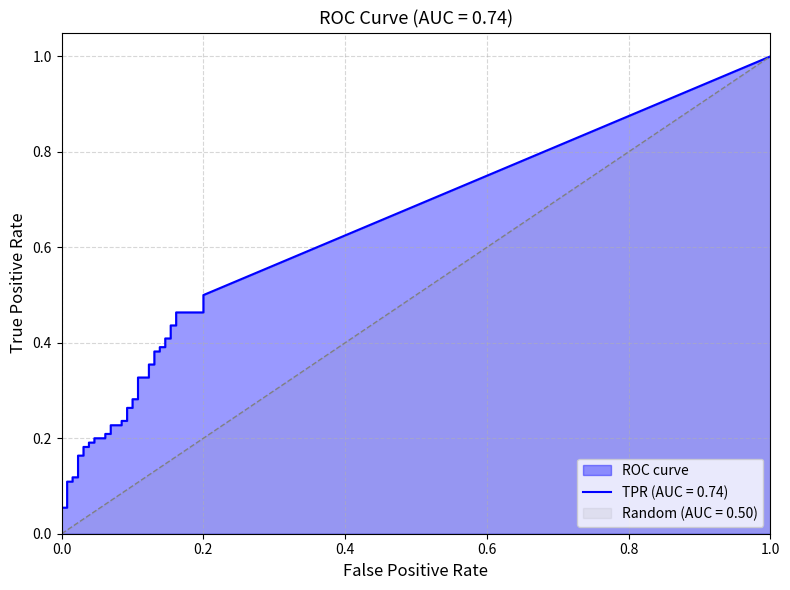

What is the difference between the highest and lowest values at 16?

0.1